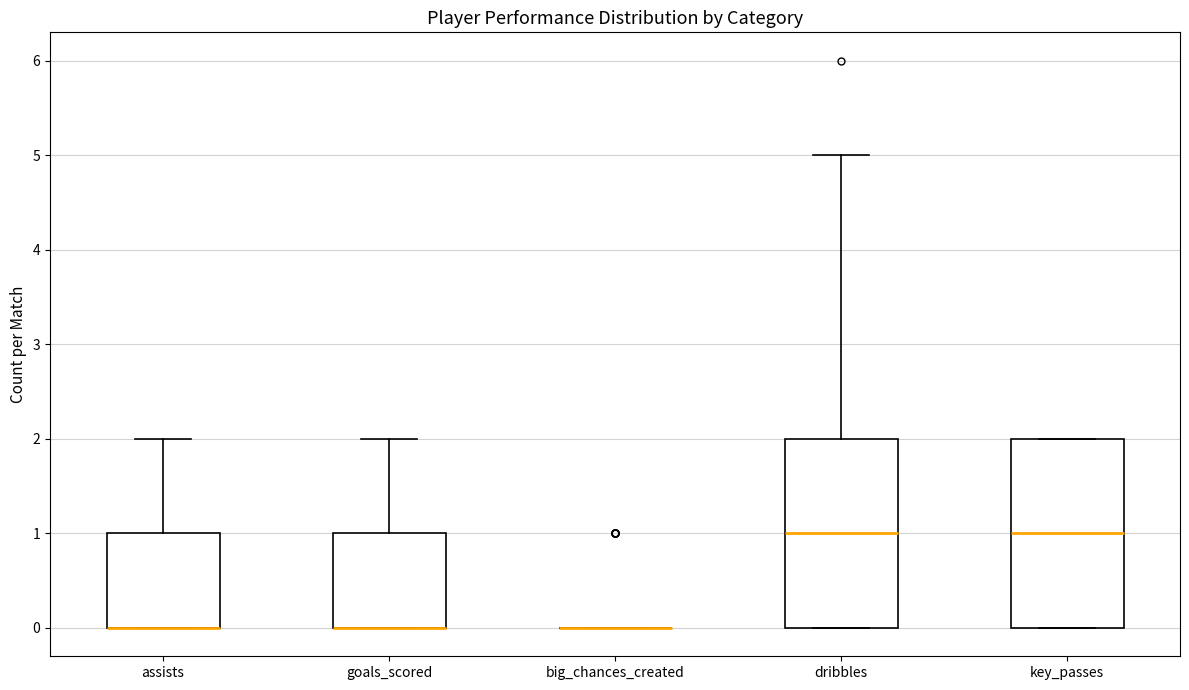

Reading left to right, read every box against the y-axis: the position of its median line, the range the box covers, and the ends of its whiskers. The values are not printed on the chart, so give them approximately, as read against the axis.

assists: median 0 (drawn on the box's lower edge), box 0 to 1, whiskers 0 to 2
goals_scored: median 0 (drawn on the box's lower edge), box 0 to 1, whiskers 0 to 2
big_chances_created: box collapsed to a line at 0, whiskers 0 to 0
dribbles: median 1, box 0 to 2, whiskers 0 to 5
key_passes: median 1, box 0 to 2, whiskers 0 to 2